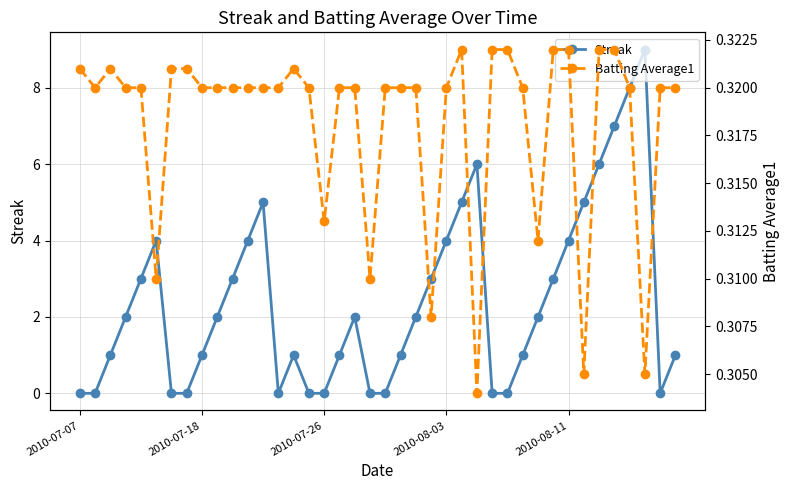

True or false: Streak has a value of 6 at 2010-08-11.

False